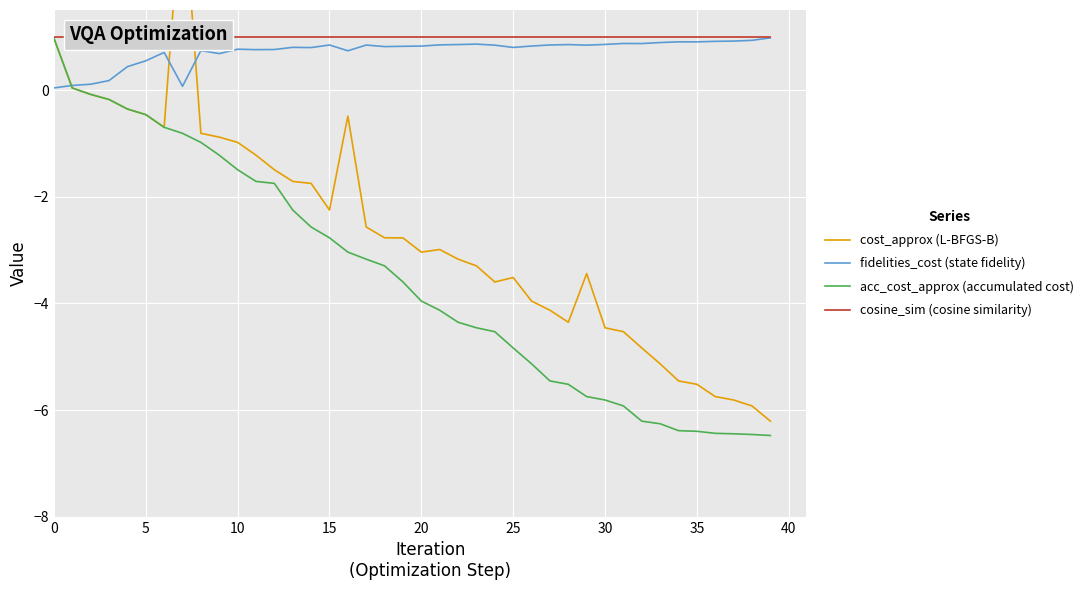

Where is cost_approx (L-BFGS-B) nearest to the value -1?

10